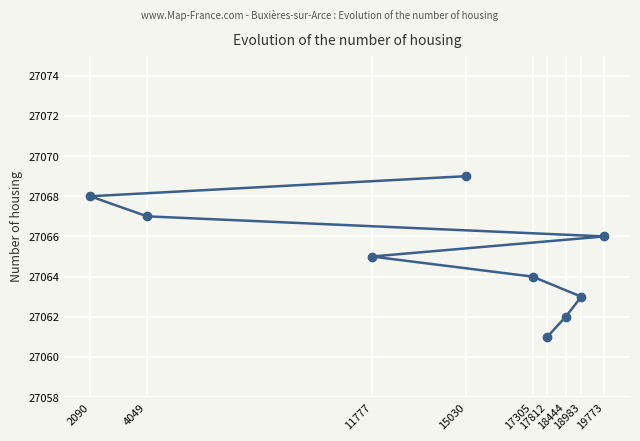

True or false: the data shows 14035 at 15030.

False